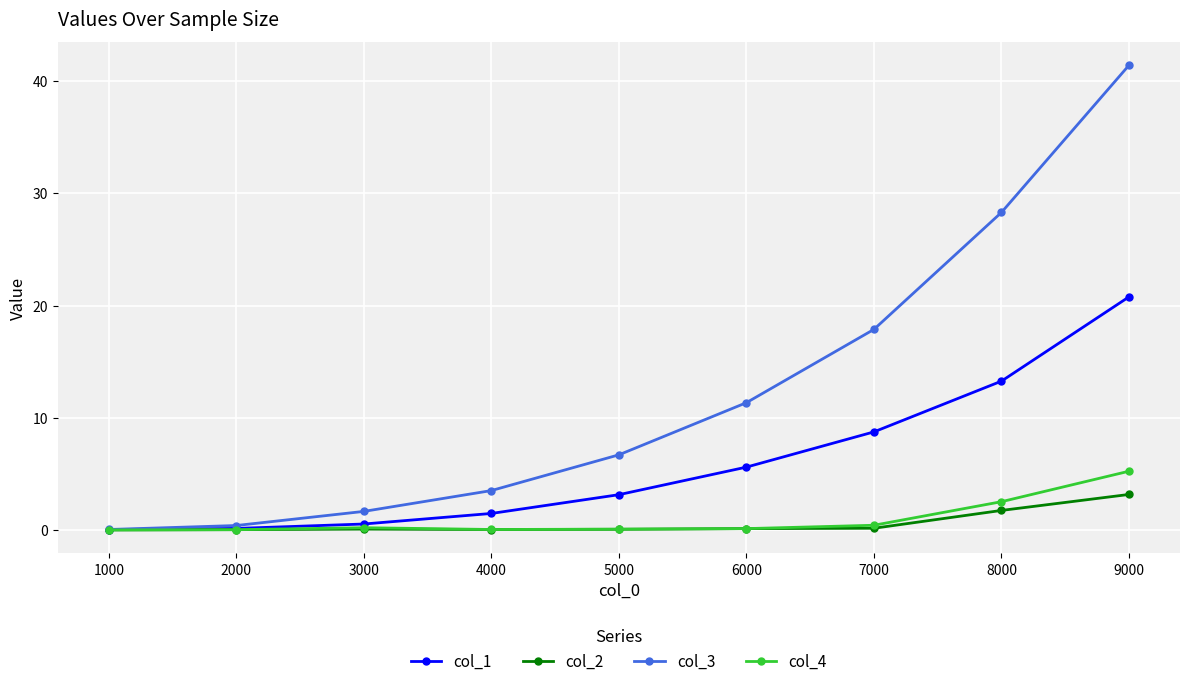

At how many categories does at least one series exceed 15?

3